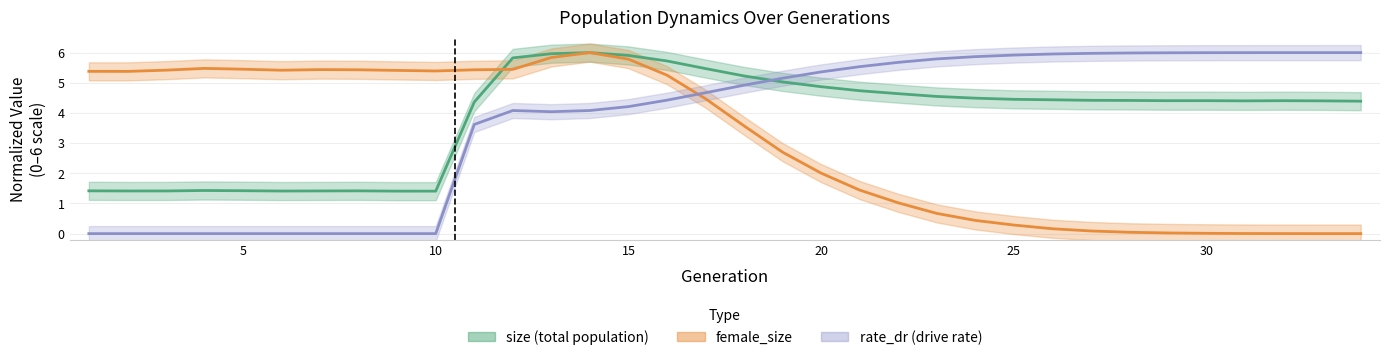

Is this an area chart (filled region under the line)?

No